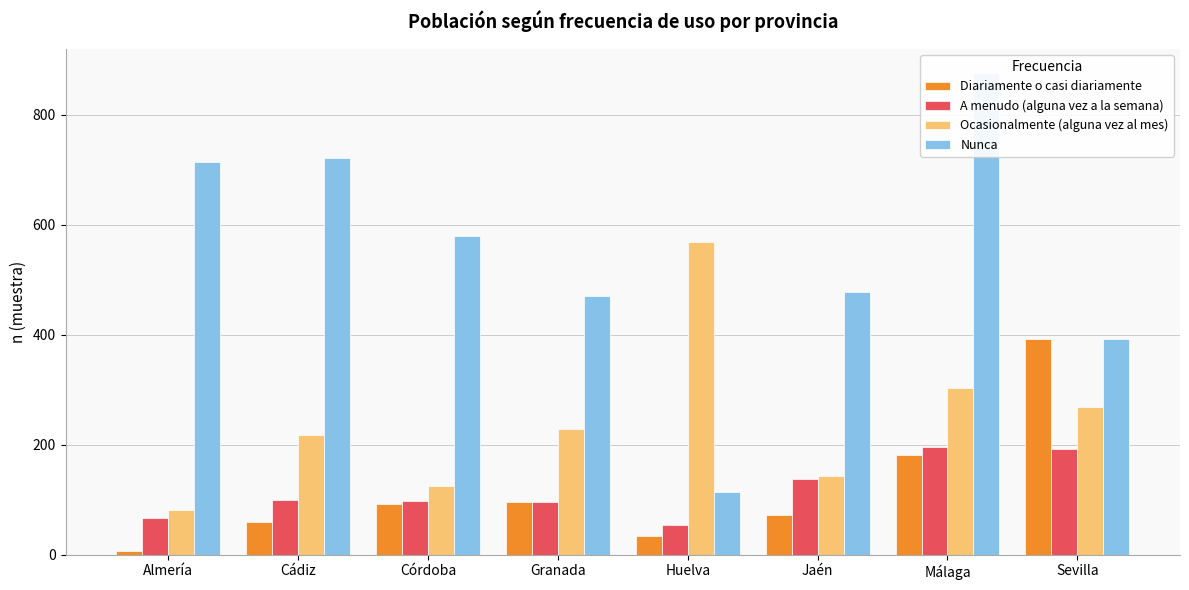

Reading left to right, transcribe all the data shown in this chart.

Diariamente o casi diariamente: 7	60	93	96	34	73	182	392
A menudo (alguna vez a la semana): 66	100	98	95	54	138	196	193
Ocasionalmente (alguna vez al mes): 82	218	125	229	568	143	304	269
Nunca: 714	721	579	471	114	477	876	392